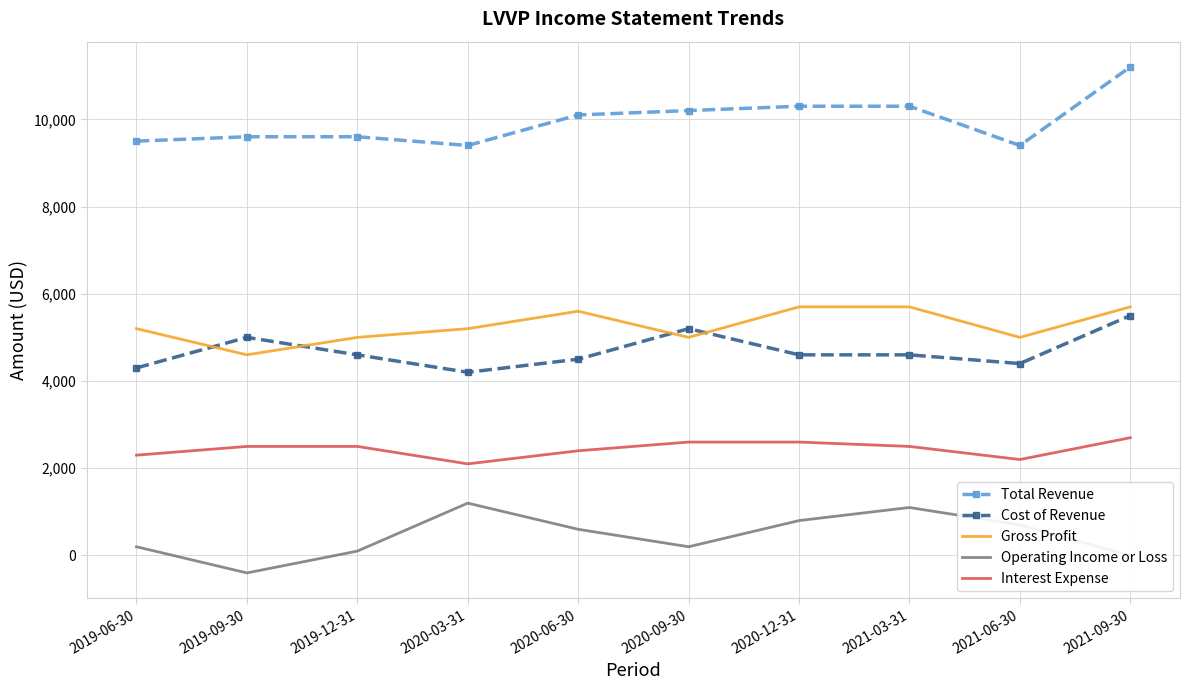

True or false: Cost of Revenue has more than 0 interior local peaks.

True